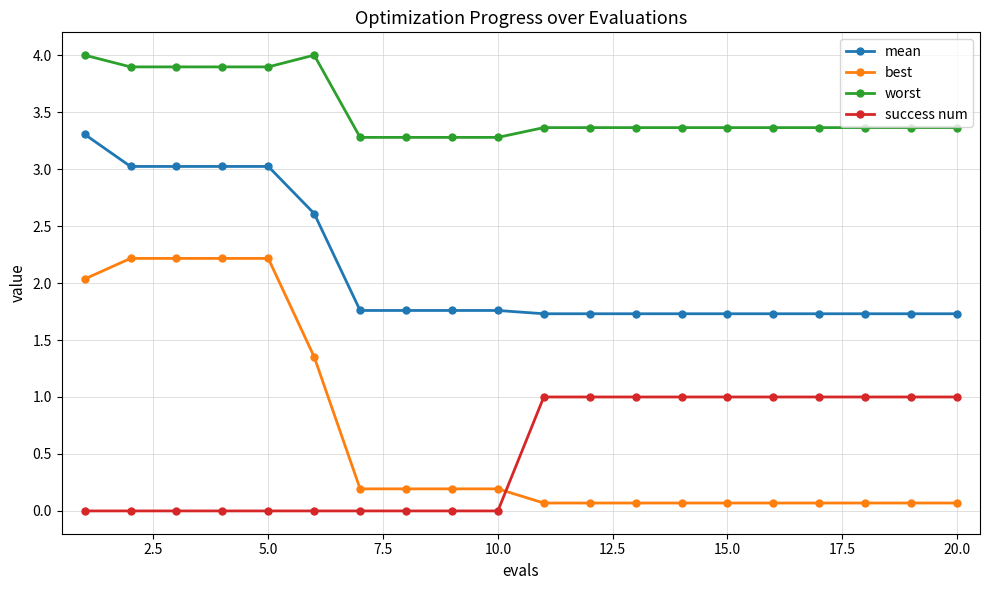

What is the minimum value for worst?

3.3